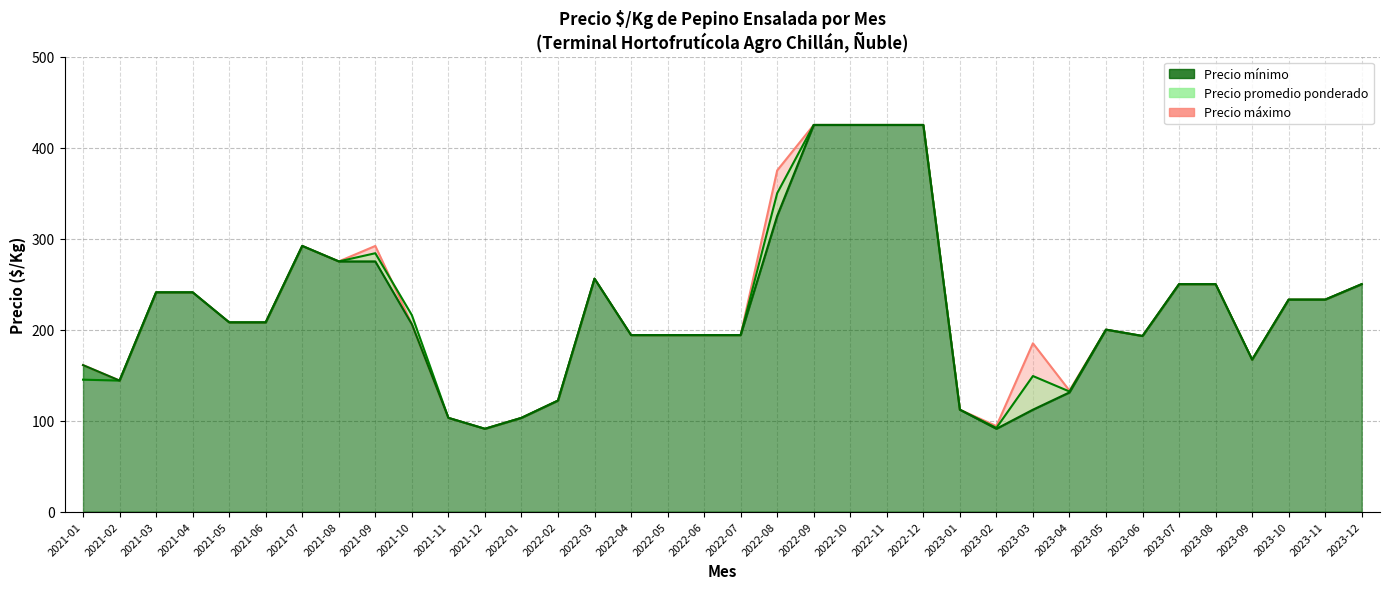

How many series are shown in this chart?

3